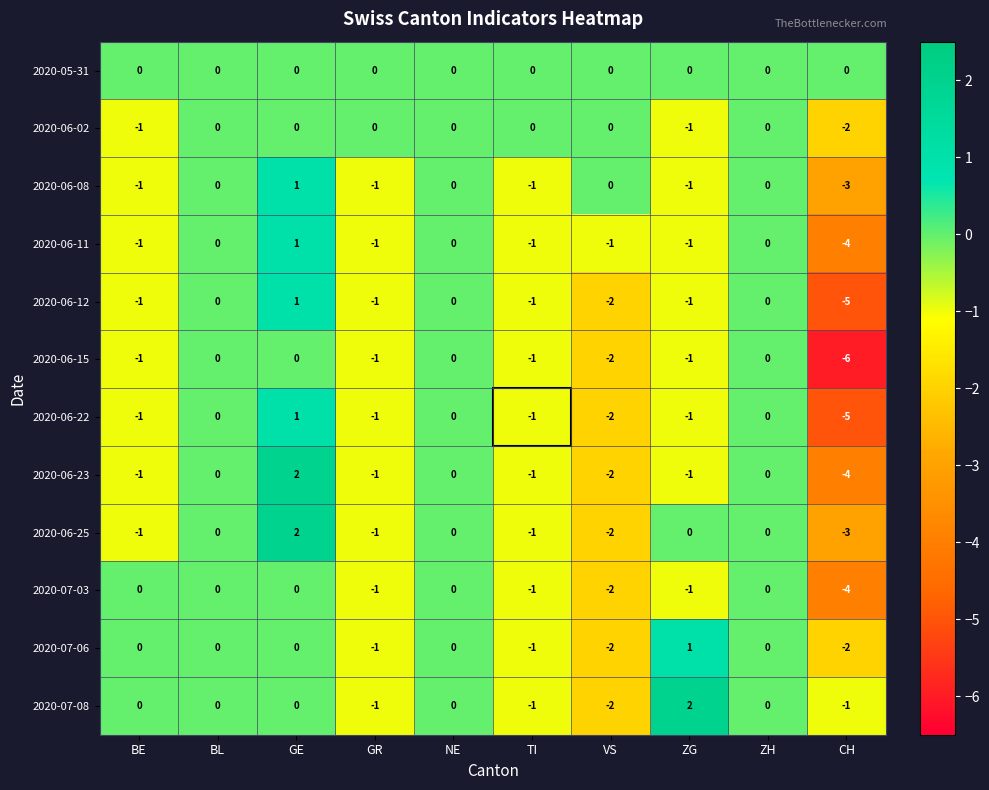

What is the difference between the maximum and minimum values in the 2020-06-25 series?

5